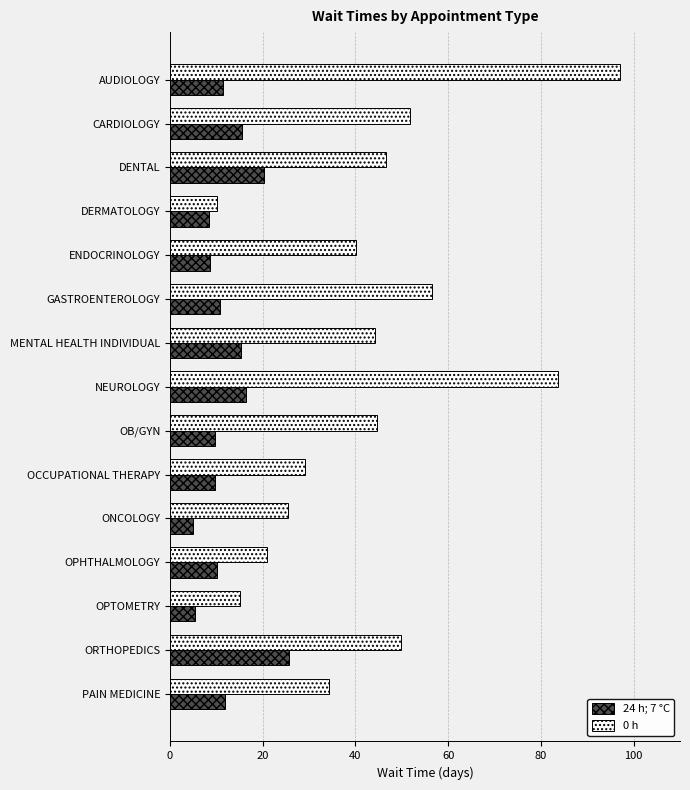

At which label is 0 h closest to 53?

CARDIOLOGY